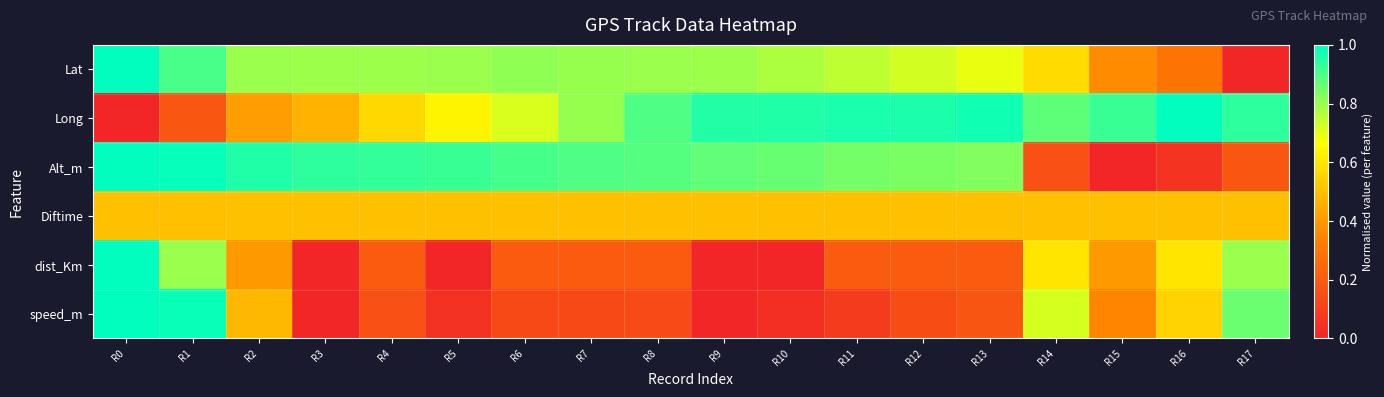

Reading left to right, list all the values displayed in this chart.

Lat: R0=1.0	R1=0.9	R2=0.8	R3=0.8	R4=0.8	R5=0.8	R6=0.8	R7=0.8	R8=0.8	R9=0.8	R10=0.8	R11=0.8	R12=0.7	R13=0.7	R14=0.6	R15=0.4	R16=0.3	R17=0.0
Long: R0=0.0	R1=0.2	R2=0.4	R3=0.5	R4=0.6	R5=0.6	R6=0.7	R7=0.8	R8=0.9	R9=1.0	R10=1.0	R11=1.0	R12=1.0	R13=1.0	R14=0.9	R15=0.9	R16=1.0	R17=0.9
Alt_m: R0=1.0	R1=1.0	R2=1.0	R3=0.9	R4=0.9	R5=0.9	R6=0.9	R7=0.9	R8=0.9	R9=0.9	R10=0.9	R11=0.8	R12=0.8	R13=0.8	R14=0.2	R15=0.0	R16=0.1	R17=0.2
Diftime: R0=0.5	R1=0.5	R2=0.5	R3=0.5	R4=0.5	R5=0.5	R6=0.5	R7=0.5	R8=0.5	R9=0.5	R10=0.5	R11=0.5	R12=0.5	R13=0.5	R14=0.5	R15=0.5	R16=0.5	R17=0.5
dist_Km: R0=1.0	R1=0.8	R2=0.4	R3=0.0	R4=0.2	R5=0.0	R6=0.2	R7=0.2	R8=0.2	R9=0.0	R10=0.0	R11=0.2	R12=0.2	R13=0.2	R14=0.6	R15=0.4	R16=0.6	R17=0.8
speed_m: R0=1.0	R1=1.0	R2=0.5	R3=0.0	R4=0.2	R5=0.0	R6=0.1	R7=0.1	R8=0.1	R9=0.0	R10=0.0	R11=0.1	R12=0.1	R13=0.2	R14=0.7	R15=0.4	R16=0.6	R17=0.9